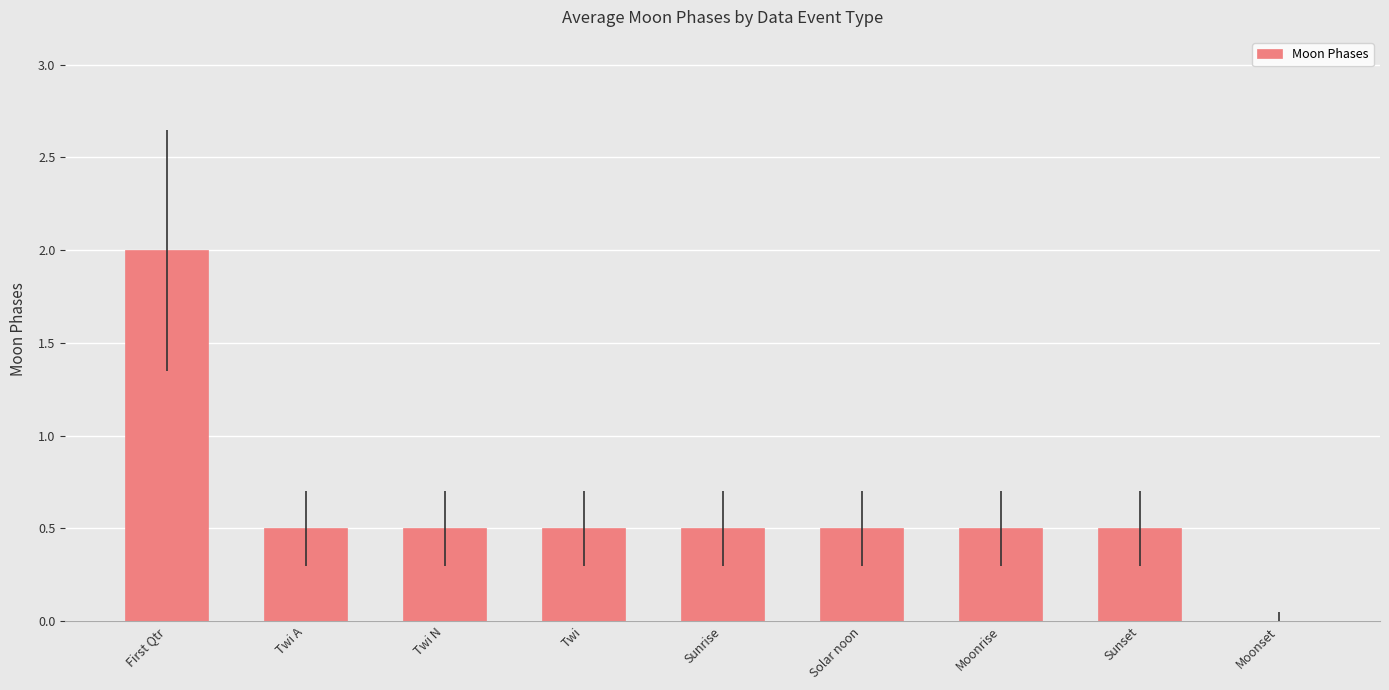

The chart shows a value of 0.2 at Sunrise. True or false?

False